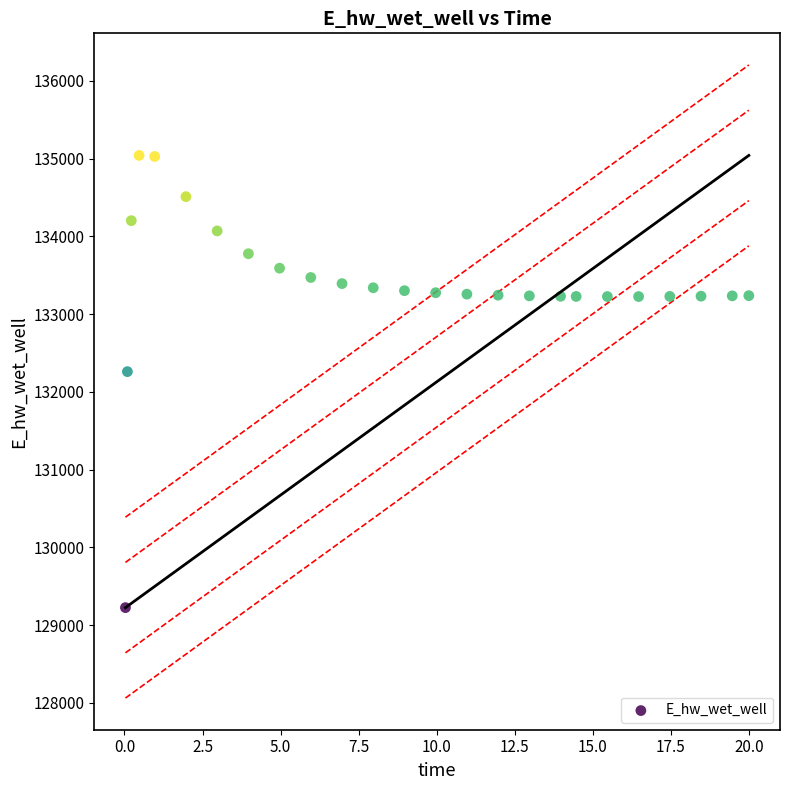

What Y value in the scatter plot is closest to 132132?

132259.6